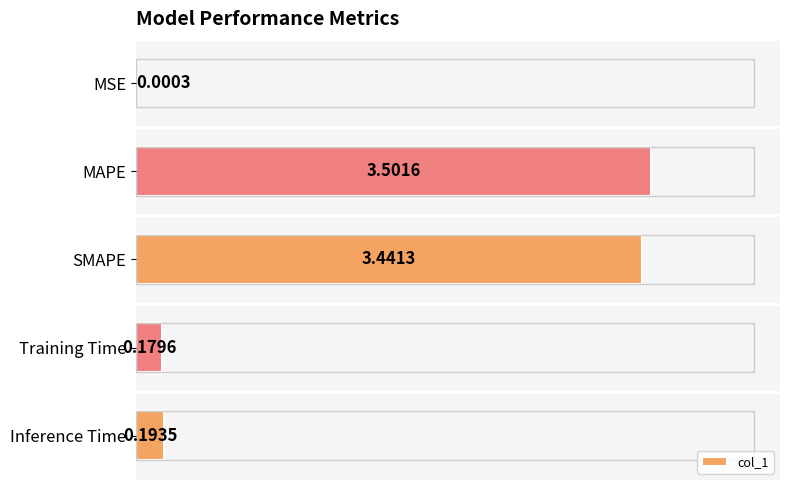

Are the bars horizontal?

Yes